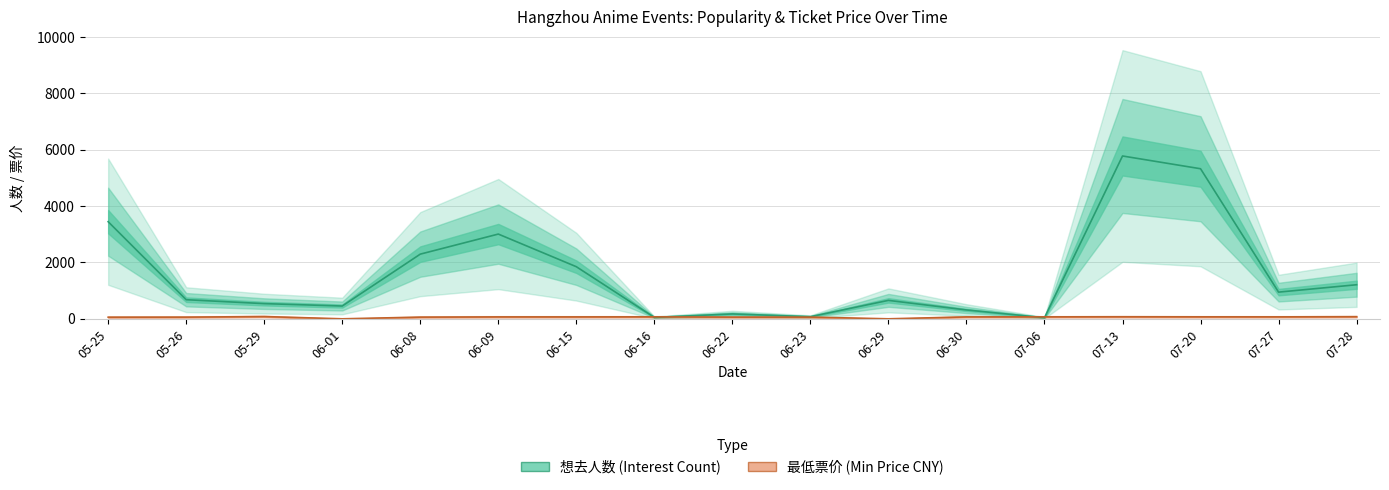

What position from the left is 14?

15